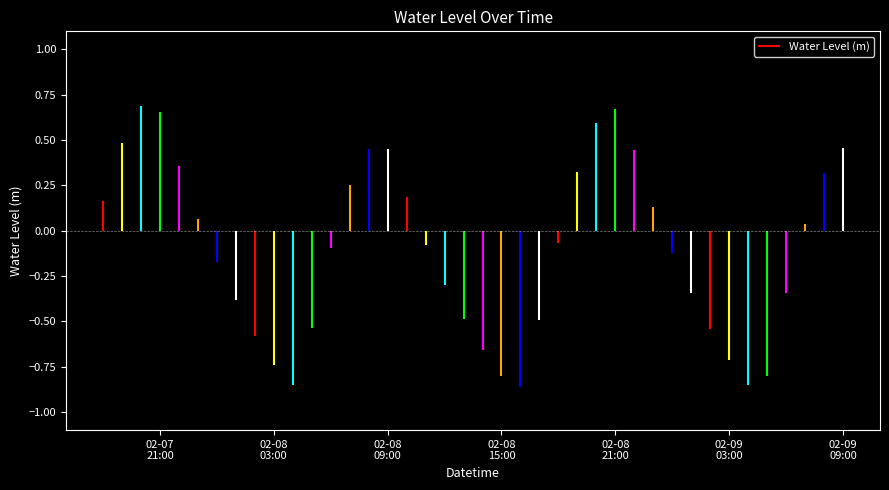

What is the difference between the values at 2023-02-09 00:00:00 and 2023-02-08 16:00:00?

0.7